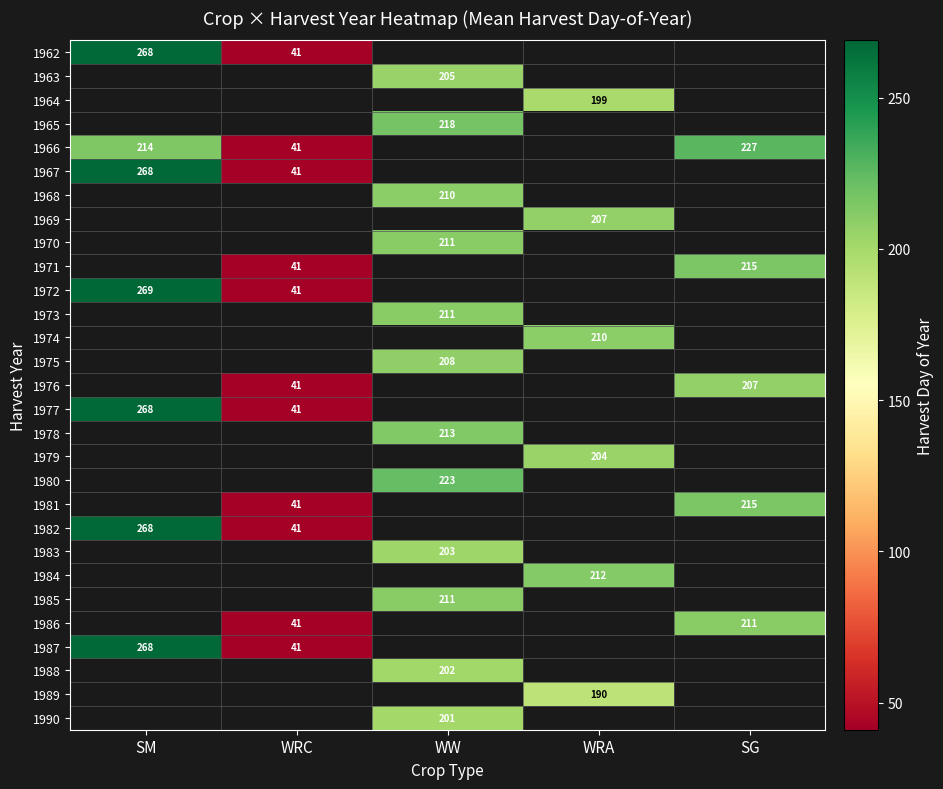

True or false: 1967 has a value of 109 at SM.

False